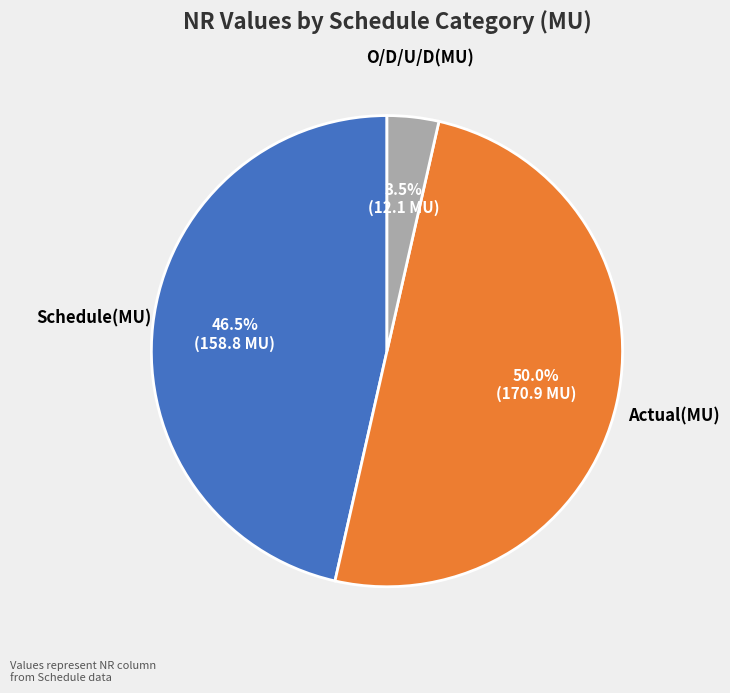

To the nearest percent, what is the difference between the Schedule(MU) and O/D/U/D(MU) slice percentages?

43%